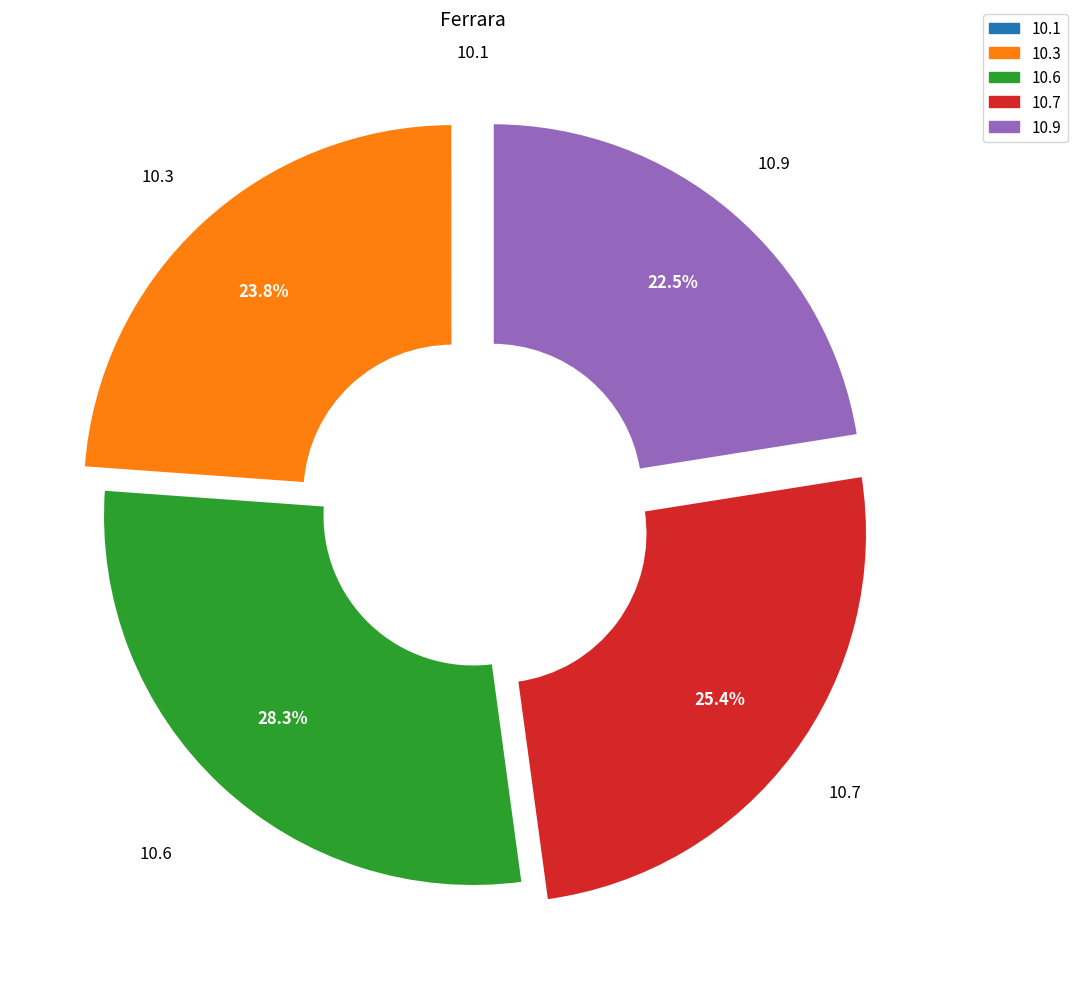

Does any single category account for the majority?

No